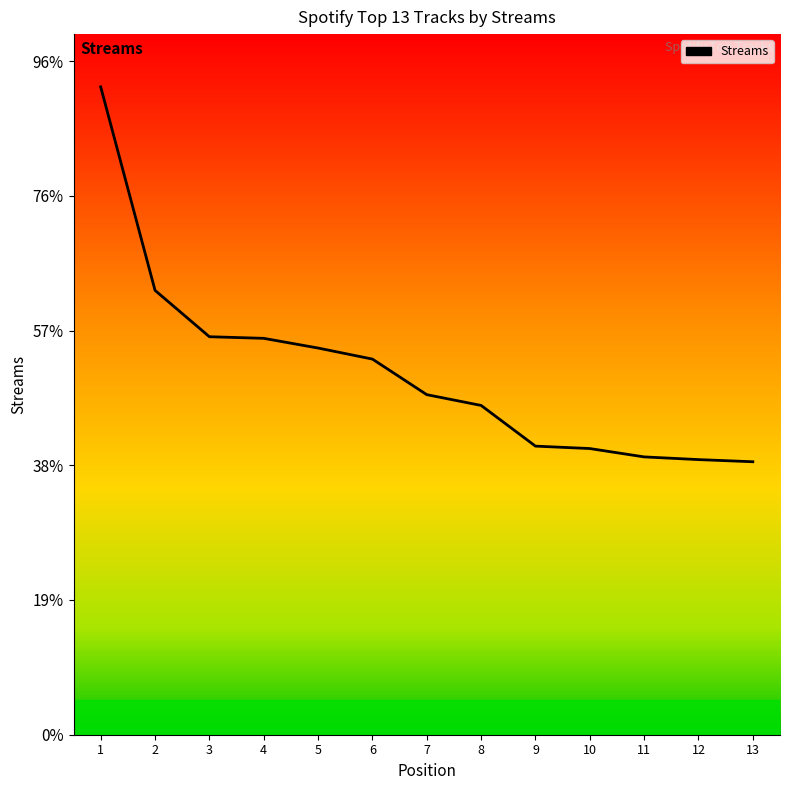

Does the chart have visible grid lines?

No